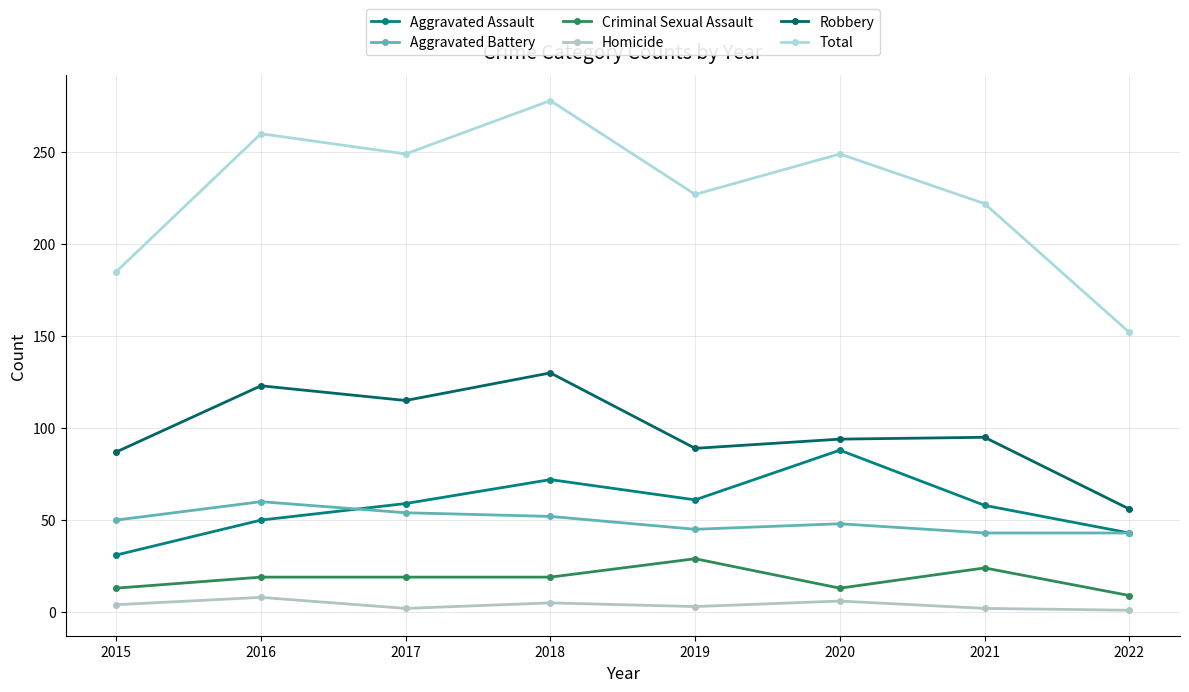

Does the chart display data point markers on the line(s)?

Yes